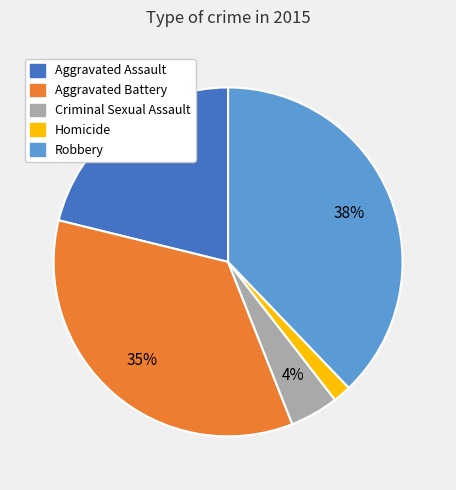

Is there a majority slice in this chart?

No